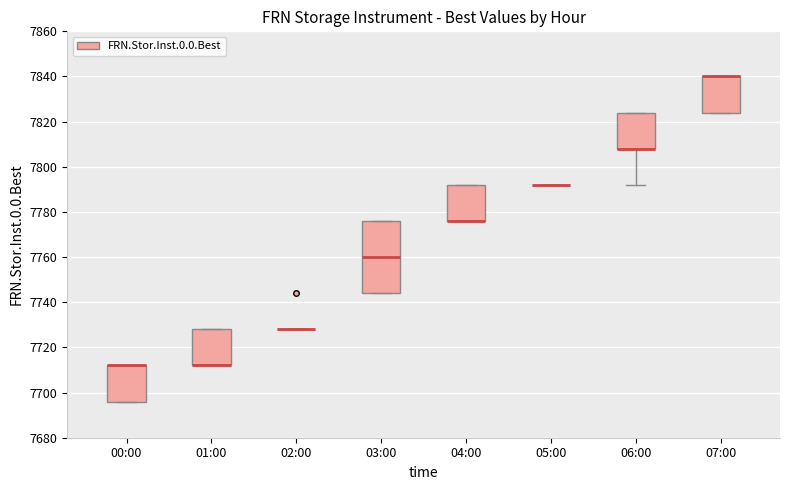

Reading left to right, transcribe this box plot: for each box, give where its median line is, the range the box spans, and where its two whiskers end, as read against the y-axis. The values are not printed on the chart, so give them approximately, as read against the axis.

00:00: median 7712 (drawn on the box's upper edge), box 7696 to 7712, whiskers 7696 to 7712
01:00: median 7712 (drawn on the box's lower edge), box 7712 to 7728, whiskers 7712 to 7728
02:00: box collapsed to a line at 7728, whiskers 7728 to 7728
03:00: median 7760, box 7744 to 7776, whiskers 7744 to 7776
04:00: median 7776 (drawn on the box's lower edge), box 7776 to 7792, whiskers 7776 to 7792
05:00: box collapsed to a line at 7792, whiskers 7792 to 7792
06:00: median 7808 (drawn on the box's lower edge), box 7808 to 7824, whiskers 7792 to 7824
07:00: median 7840 (drawn on the box's upper edge), box 7824 to 7840, whiskers 7824 to 7840